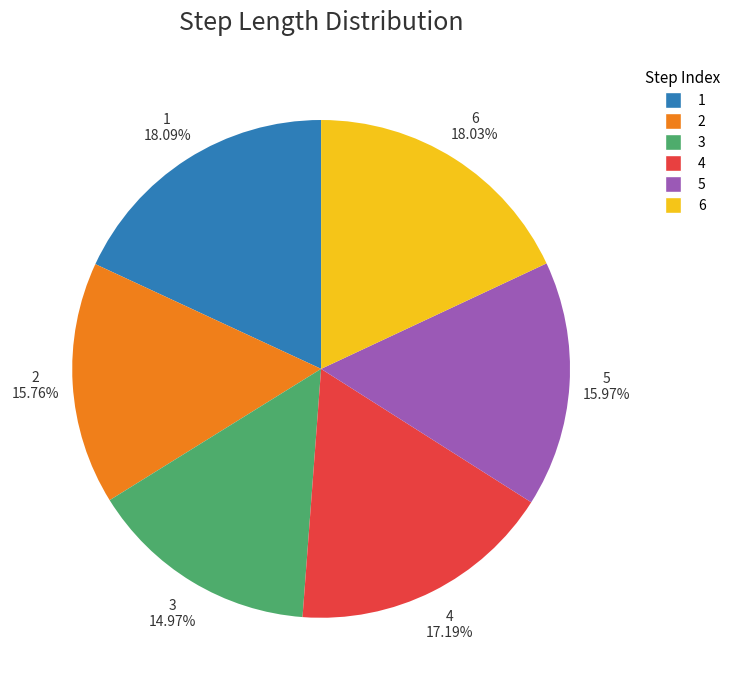

To the nearest percent, what portion does 2 represent?

16%